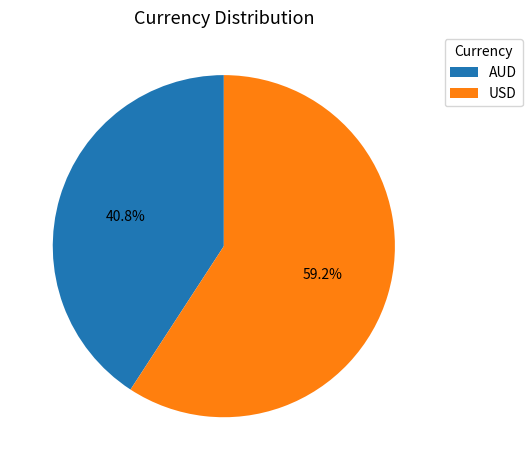

How many segments does this pie chart have?

2